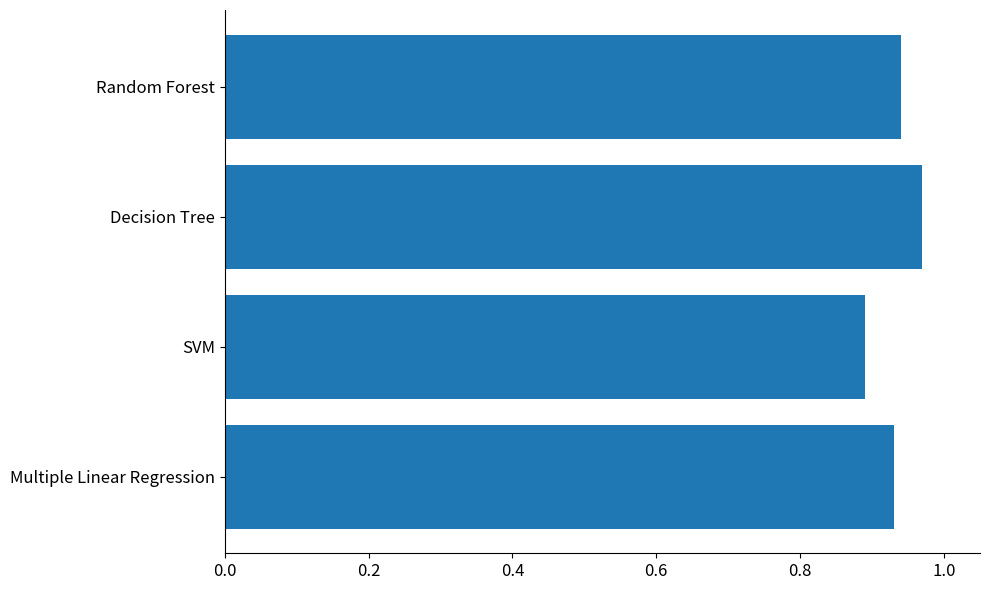

How many values are between 0 and 1?

4